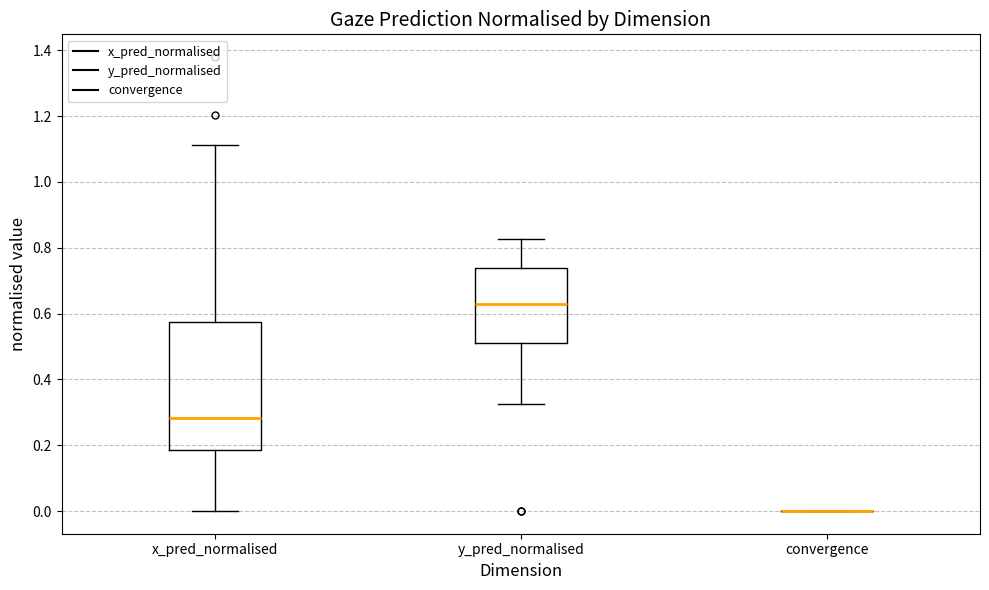

Reading left to right, transcribe this box plot: for each box, give where its median line is, the range the box spans, and where its two whiskers end, as read against the y-axis. The values are not printed on the chart, so give them approximately, as read against the axis.

x_pred_normalised: median 0.28, box 0.18 to 0.58, whiskers 0.00 to 1.12
y_pred_normalised: median 0.64, box 0.52 to 0.74, whiskers 0.32 to 0.82
convergence: box collapsed to a line at 0.00, whiskers 0.00 to 0.00